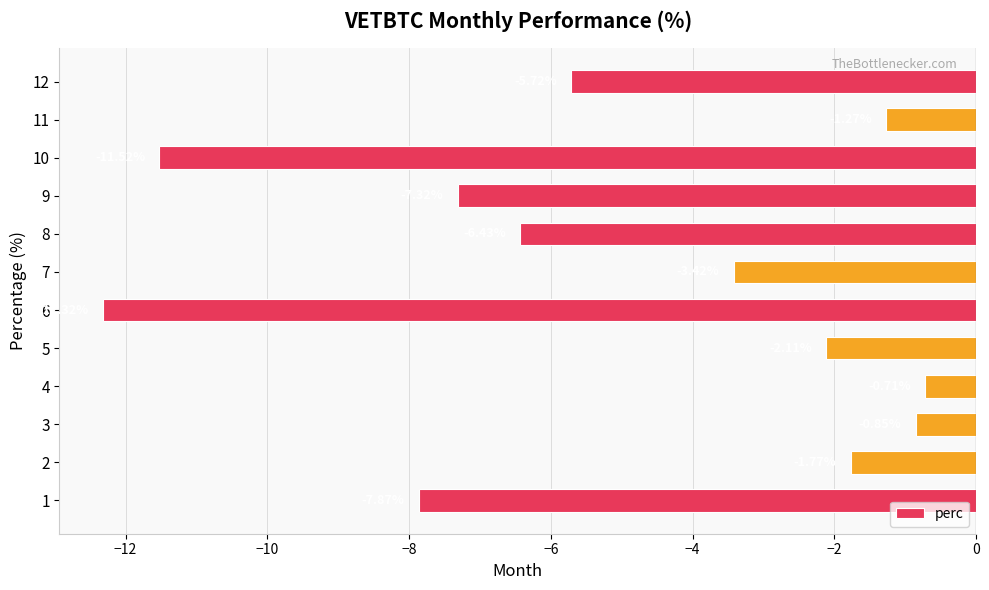

What is the minimum value shown in the chart?

-12.3